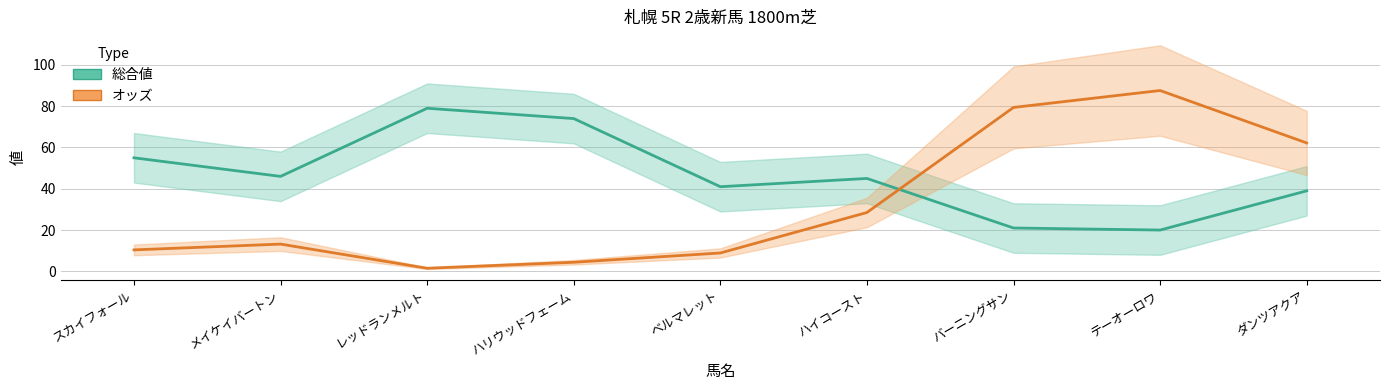

What is the average value of the 総合値 series?

46.7